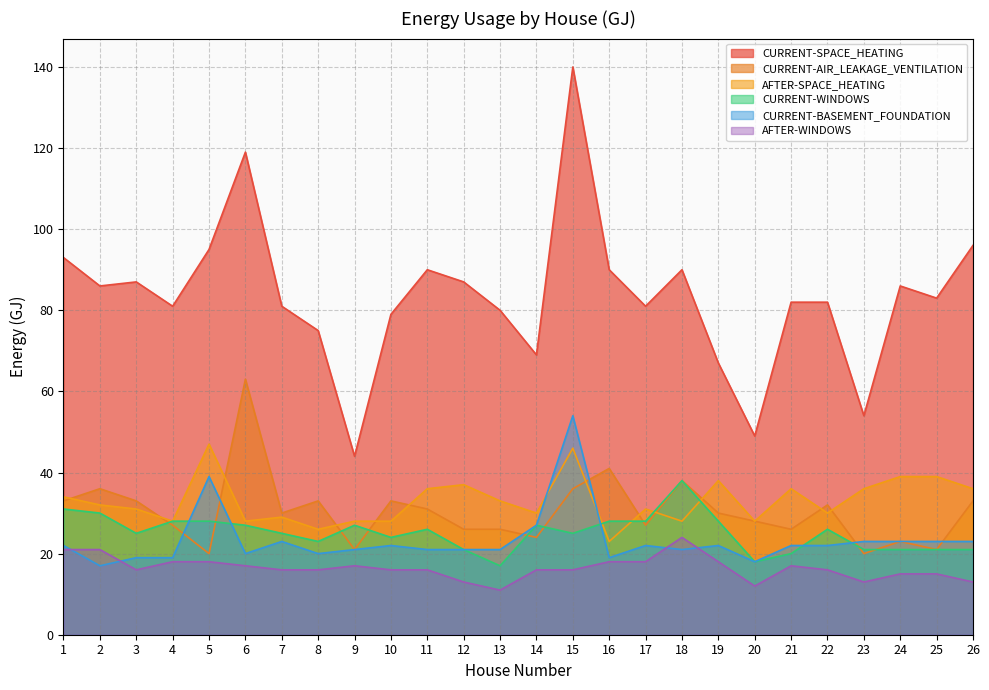

What is the value of the CURRENT-WINDOWS point at the 22nd from the left?

26